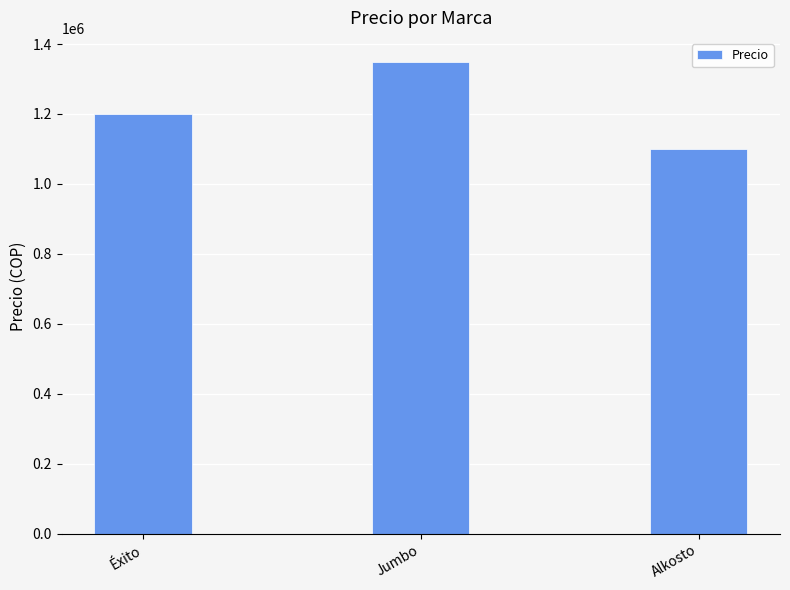

Reading left to right, extract all data points from this chart.

1200000	1350000	1100000